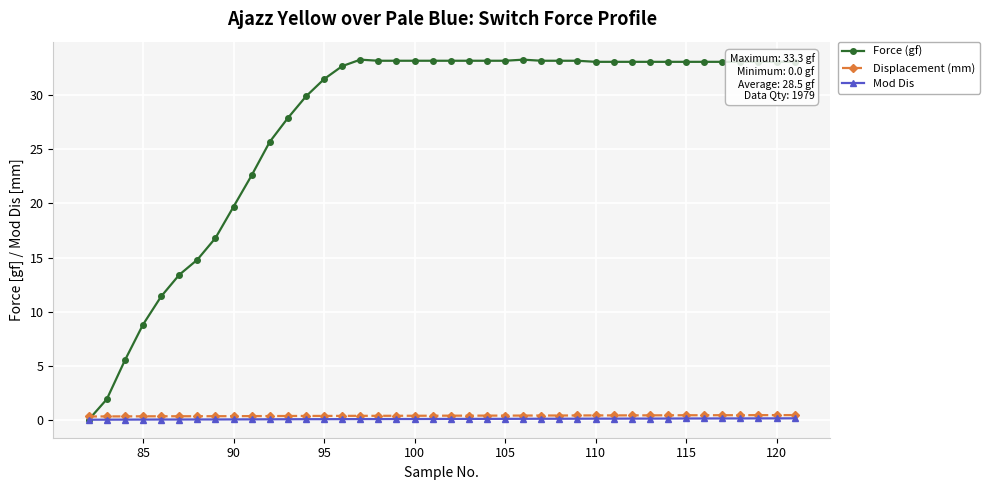

At how many categories does at least one series exceed 0?

40